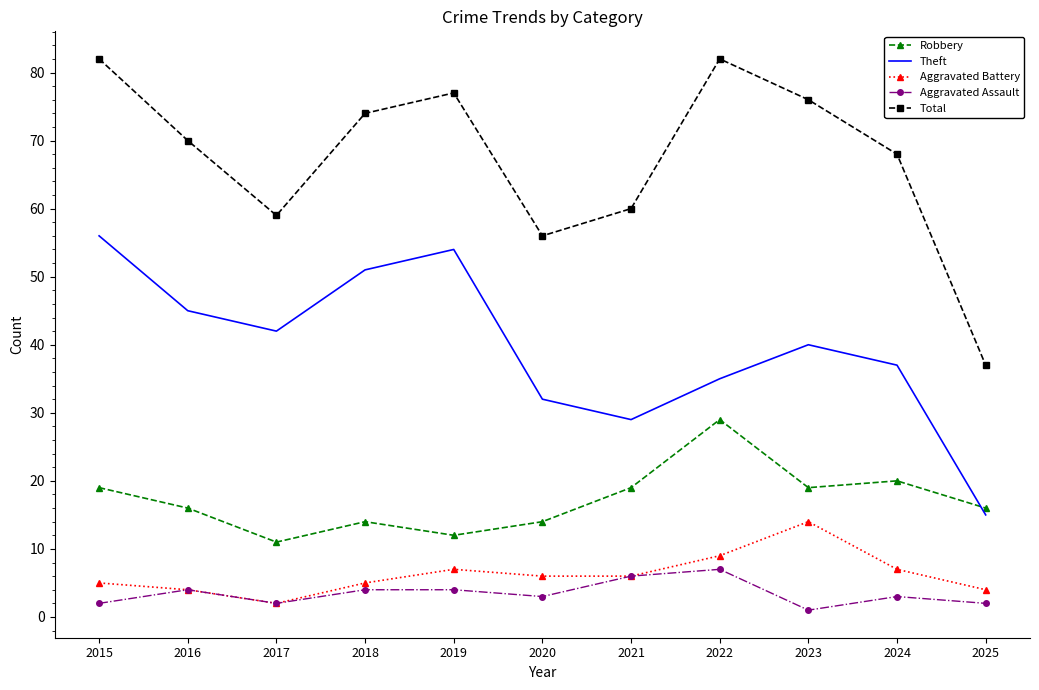

Which series has the widest spread of values?

Total